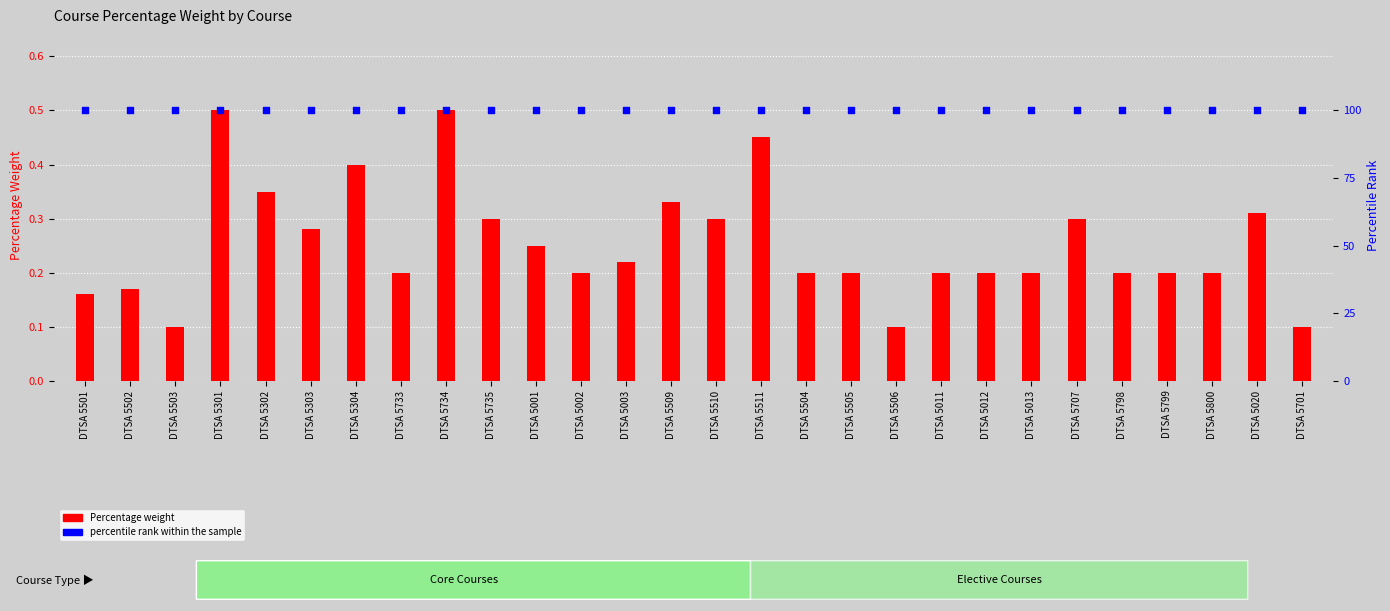

What are all the series names shown in the legend?

Percentage weight, percentile rank within the sample